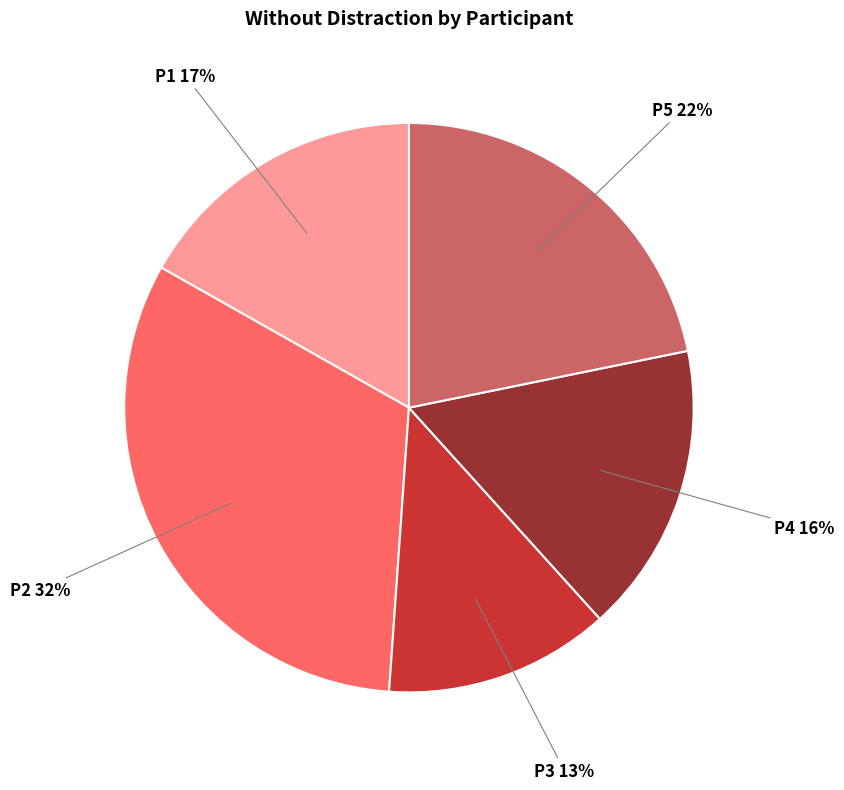

How many segments does this pie chart have?

5